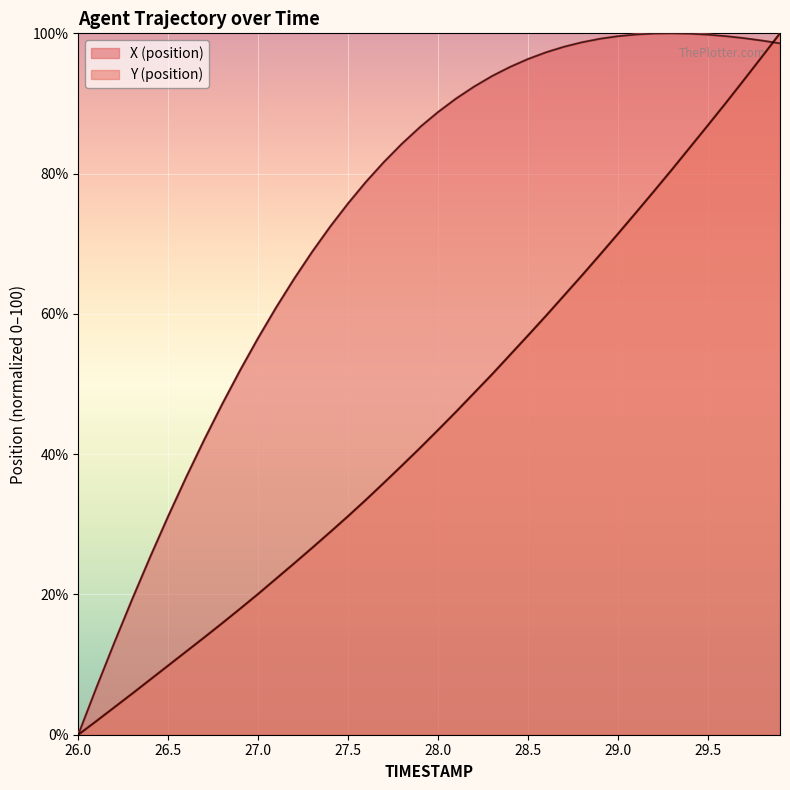

At which category is the sum across all series the highest?

29.9